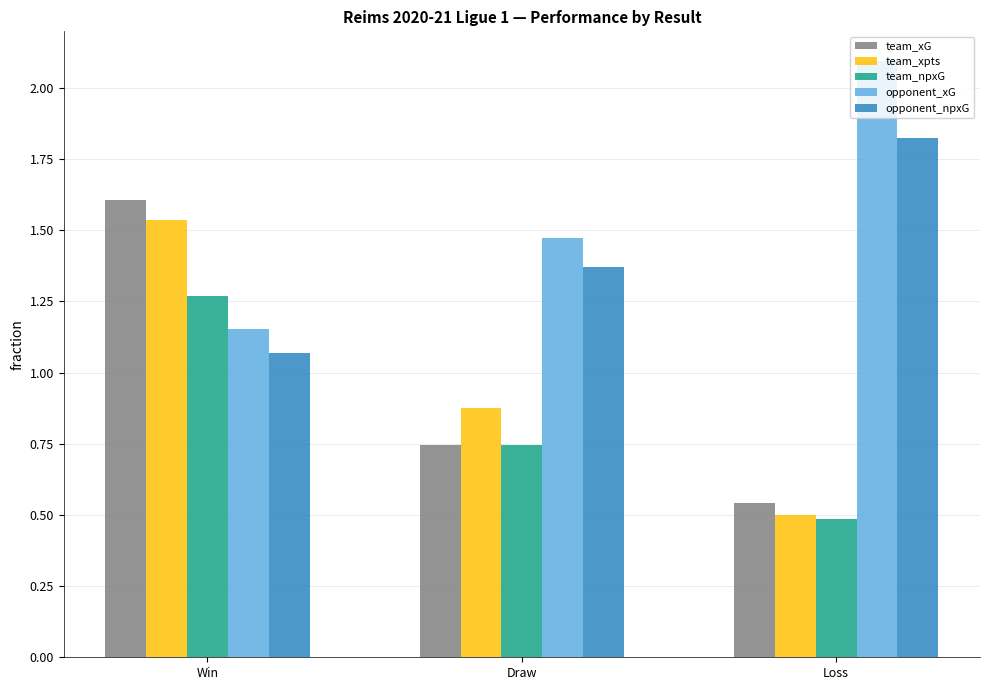

Rank the categories by team_xpts value from highest to lowest.

Win, Draw, Loss